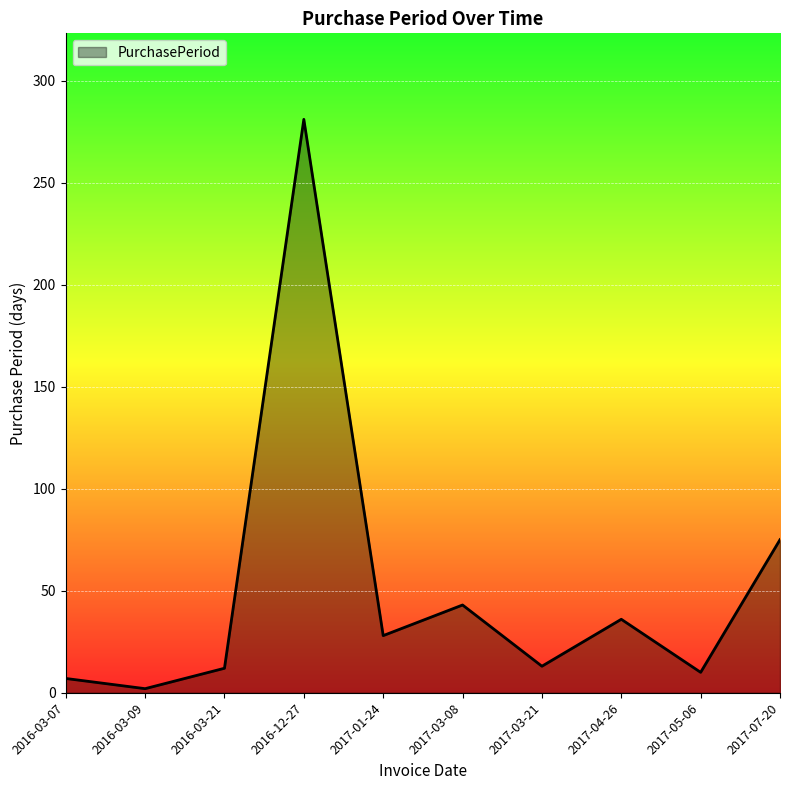

What position from the left is 2017-03-21?

7